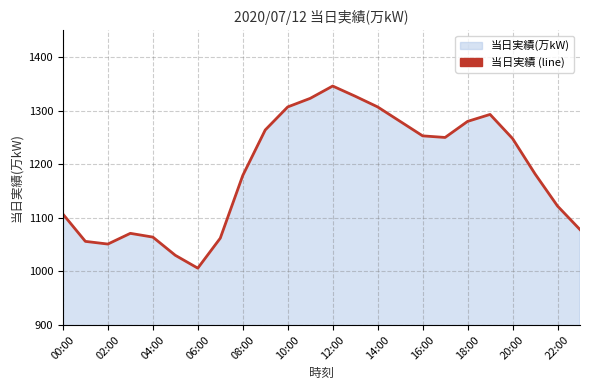

What is the maximum value shown in the chart?

1346